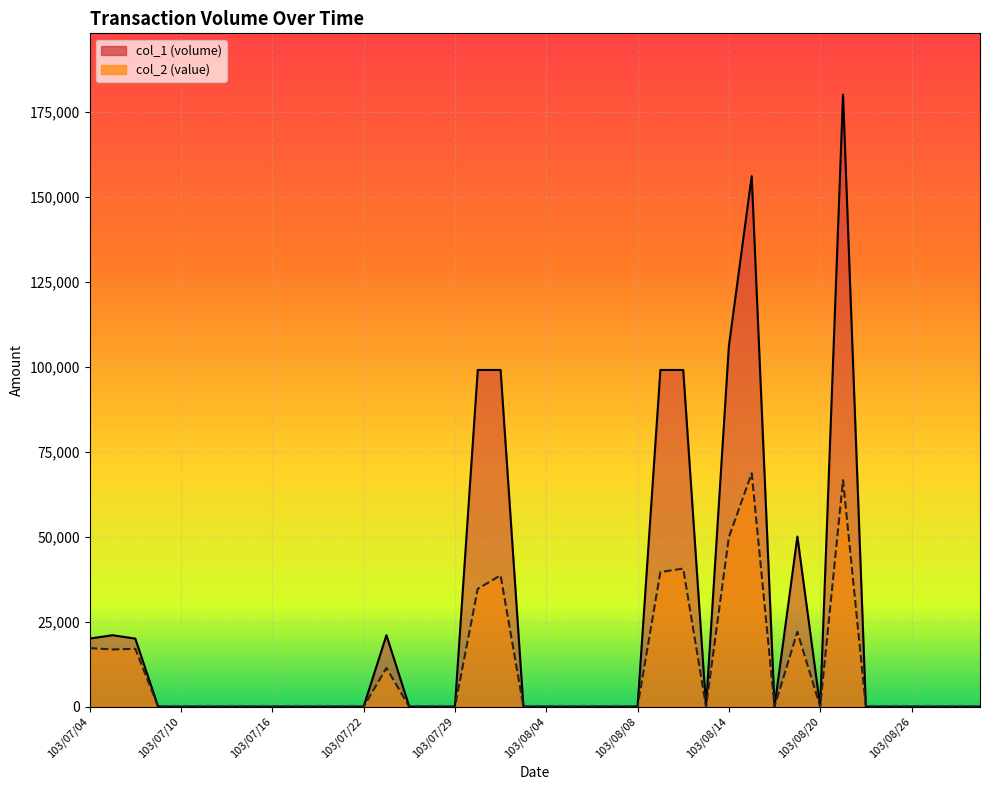

What is the greatest value displayed?

180000